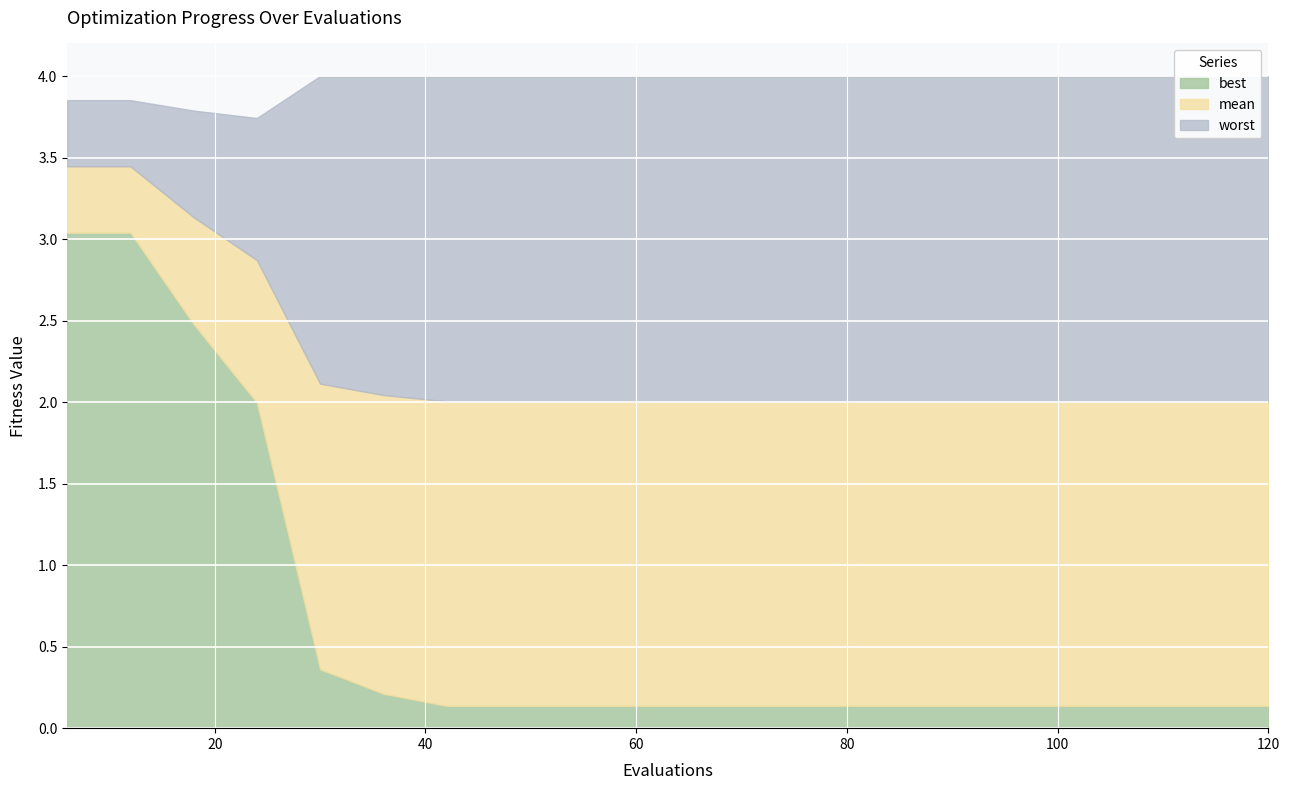

Which series has the largest total across all categories?

worst